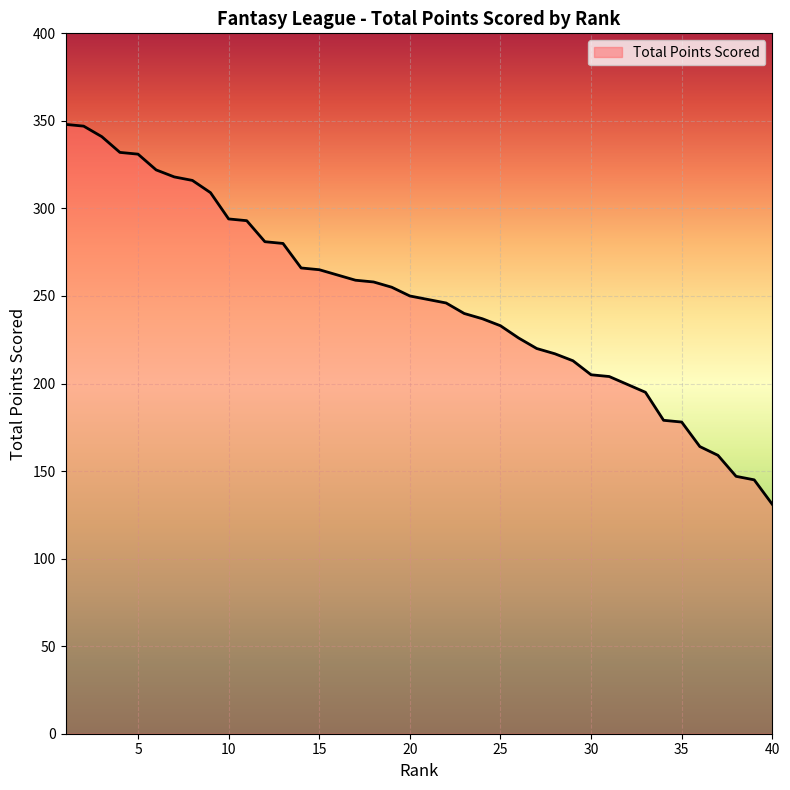

What is the difference between the maximum and minimum values?

217